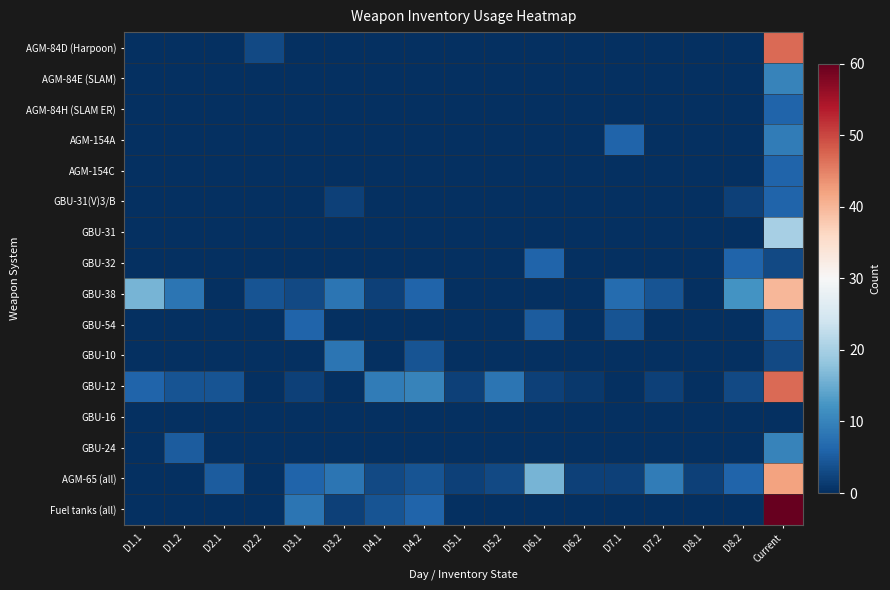

What is the maximum value shown in the chart?

60